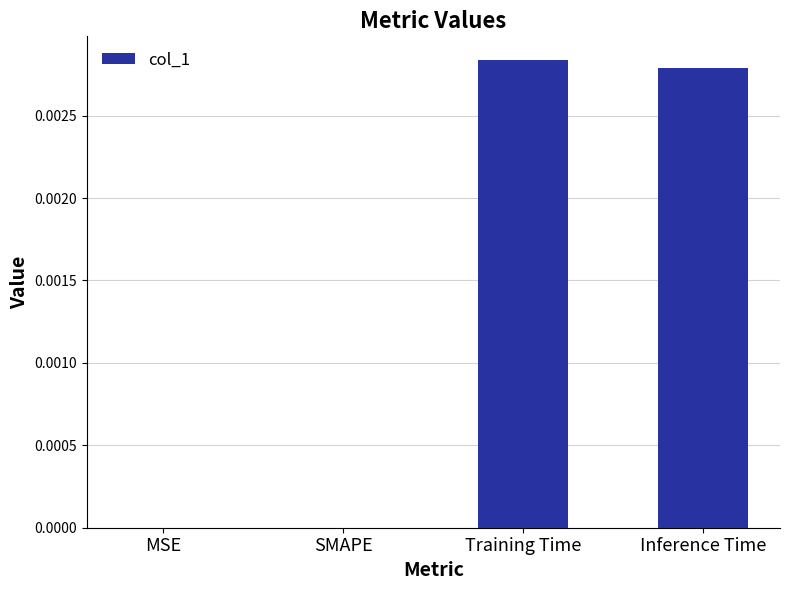

The chart shows a value of 0.0 at Training Time. True or false?

True